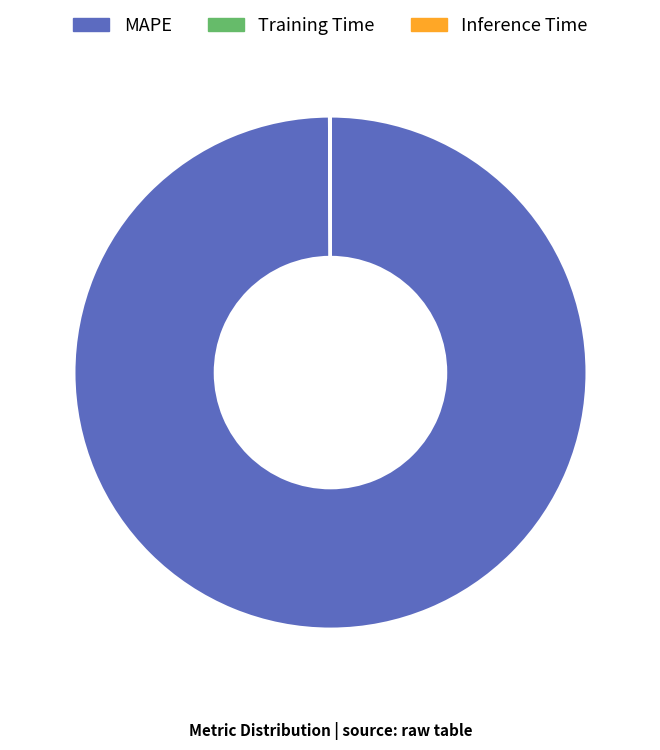

Which category accounts for the majority?

MAPE